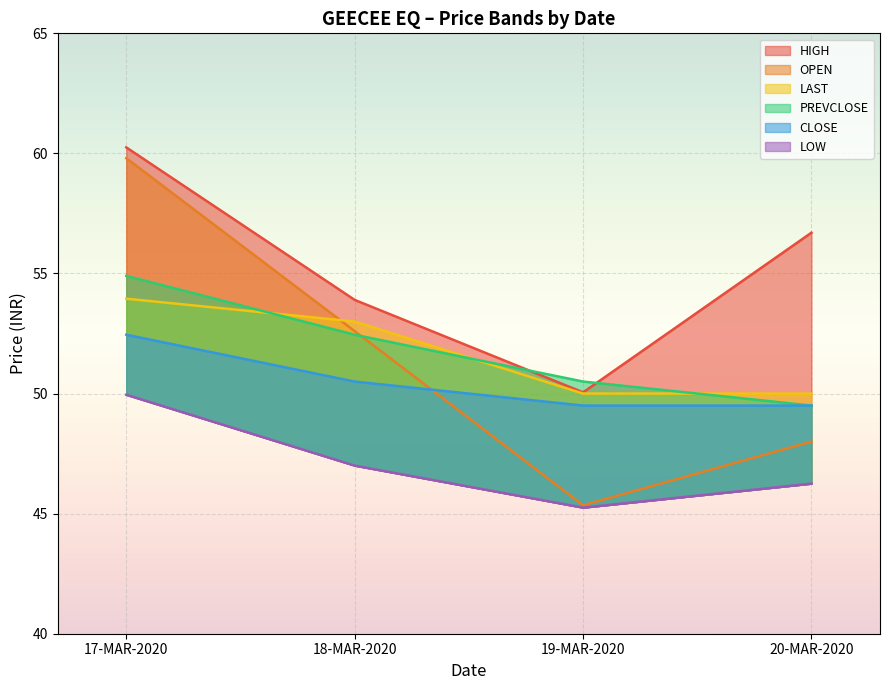

At which label does LAST first exceed 53?

17-MAR-2020